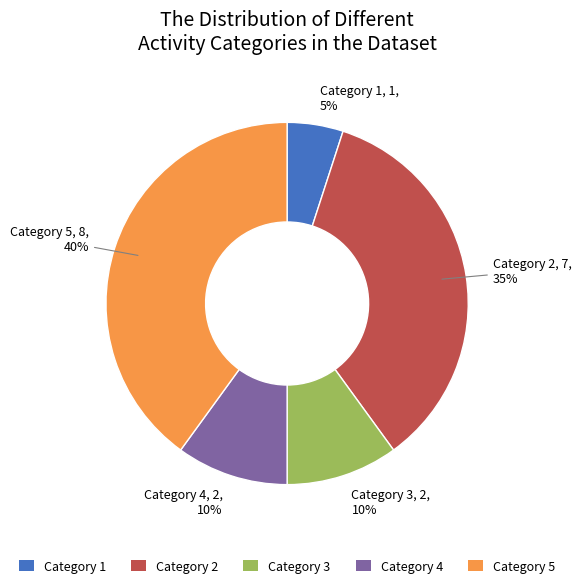

Combined, do Category 4 and Category 3 account for over 50%?

No